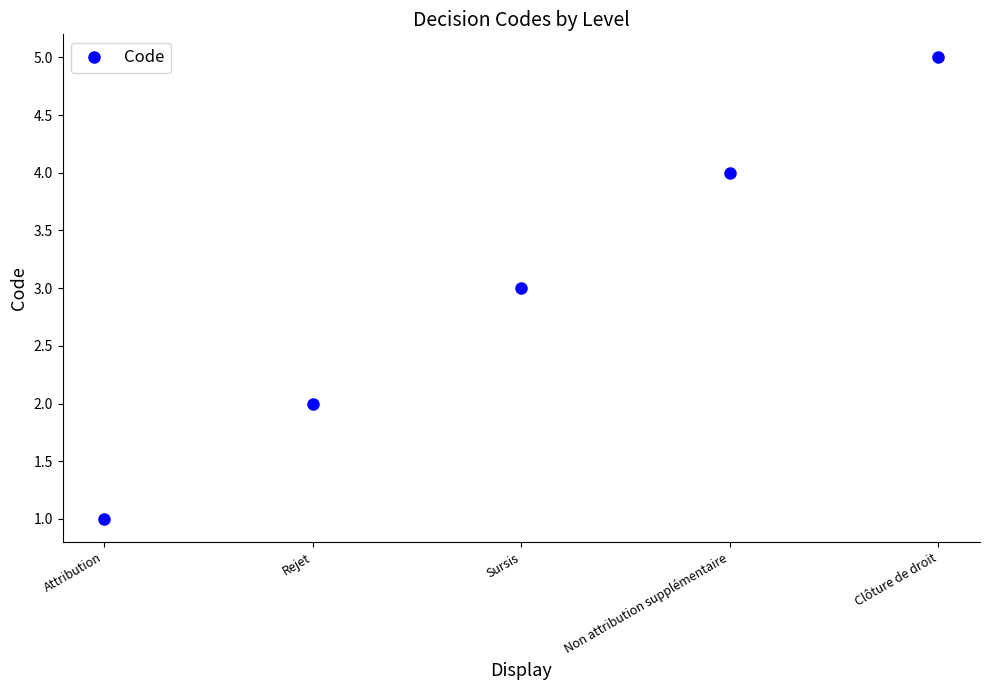

What is the maximum value shown in the chart?

5